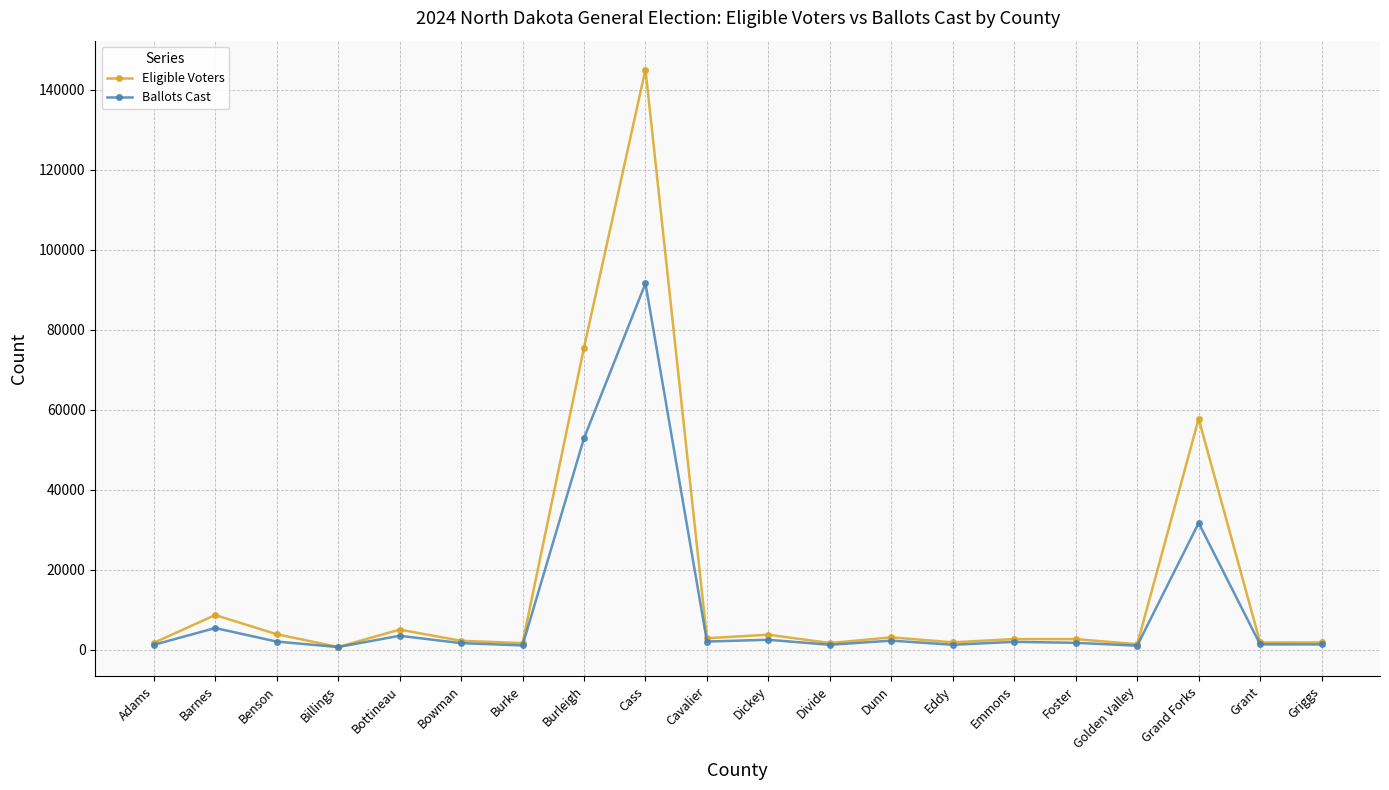

Is the value of Ballots Cast at Divide greater than the value of Eligible Voters at Bottineau?

No